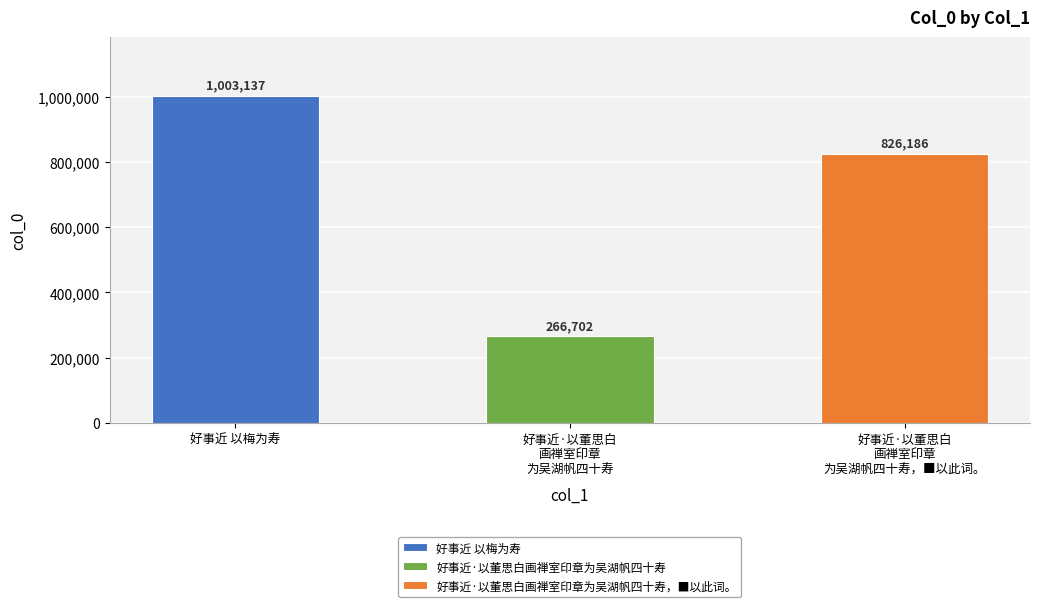

What is the maximum value shown in the chart?

1003137